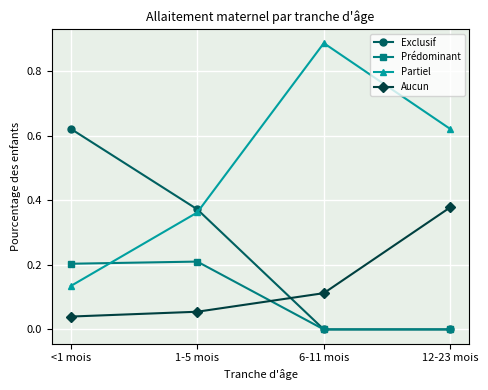

How many distinct data groups are displayed?

4